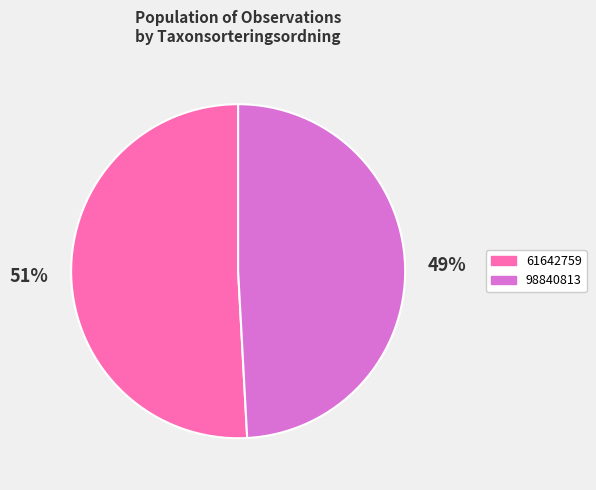

Approximately how many times larger is the value at 61642759 compared to 98840813?

1.0